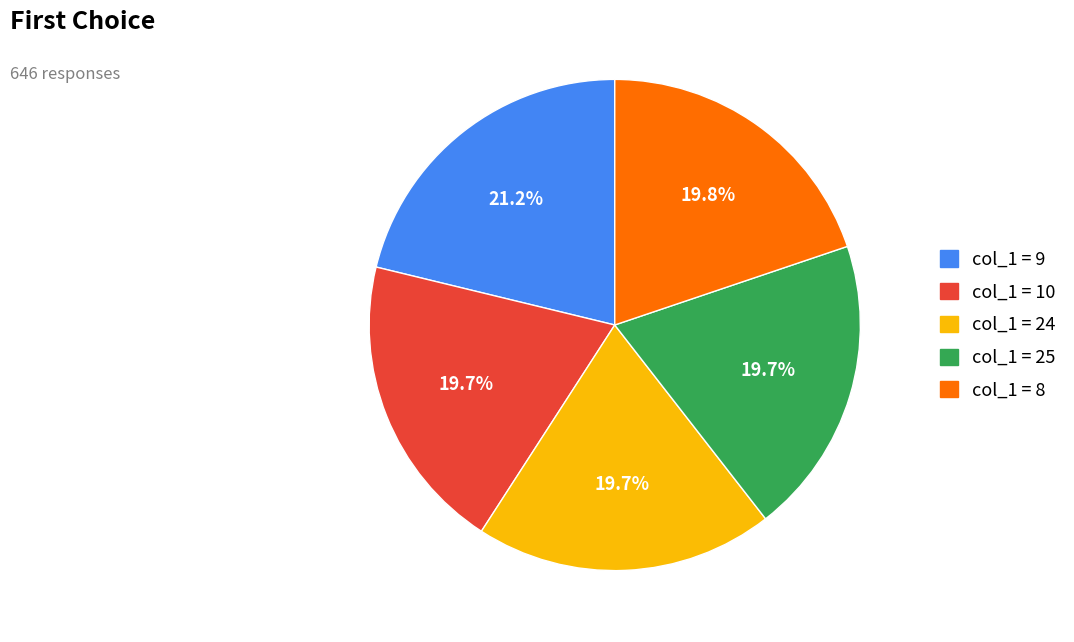

Which slice is the largest?

col_1 = 9